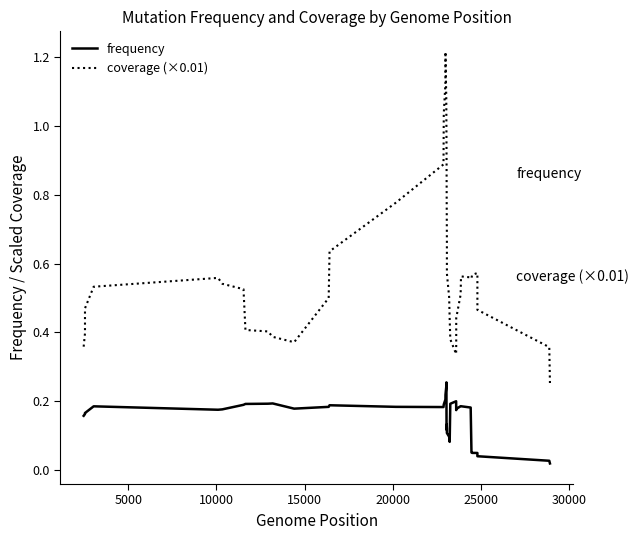

How many distinct data groups are displayed?

2